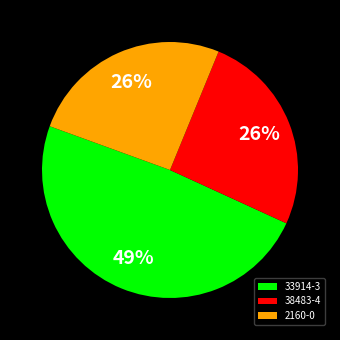

To the nearest percent, what is the combined percentage of 33914-3 and 2160-0?

74%